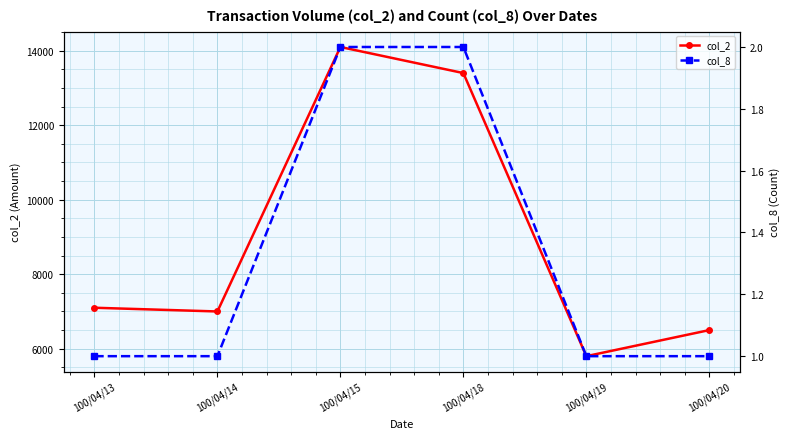

What is the sum of the col_2 values at 100/04/20 and 100/04/14?

13500